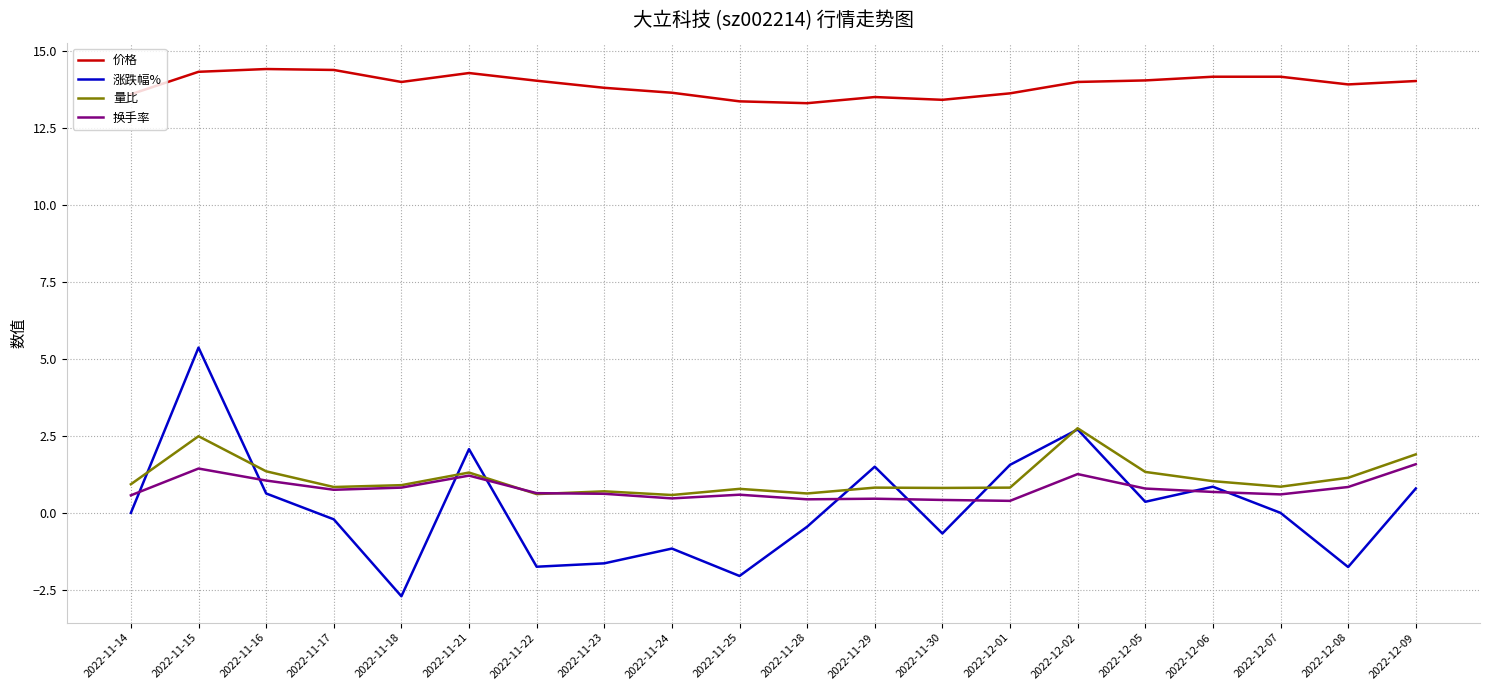

What is the difference between the highest and lowest values at 2022-11-18?

16.7